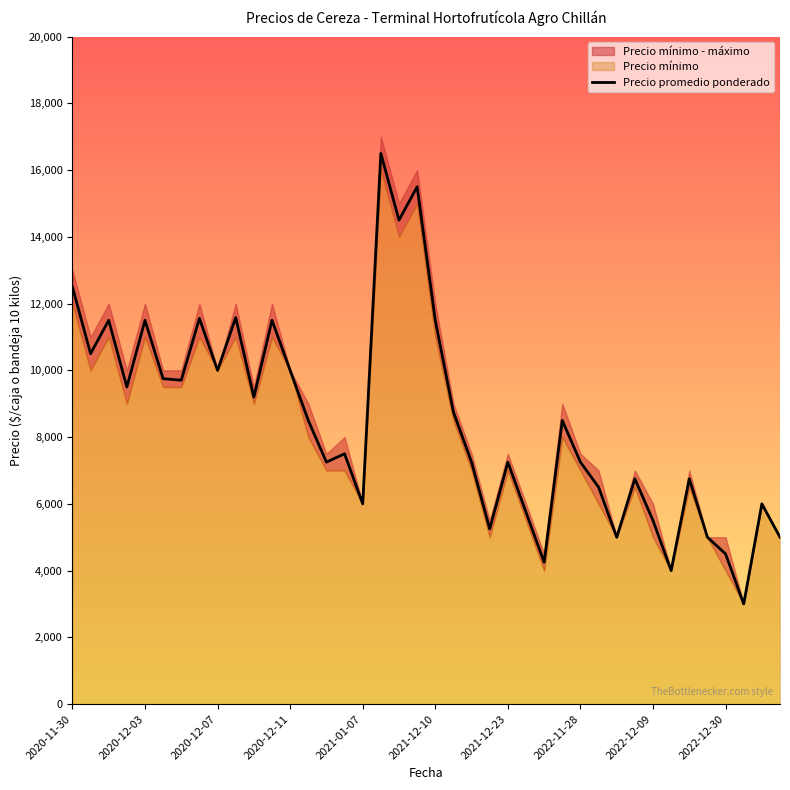

Reading left to right, extract all data points from this chart.

12500	10500	11500	9500	11500	9750	9705	11556	10000	11583	9200	11500	10000	8500	7250	7500	6000	16500	14500	15500	11500	8750	7250	5250	7250	5750	4250	8500	7250	6500	5000	6750	5500	4000	6750	5000	4500	3000	6000	5000